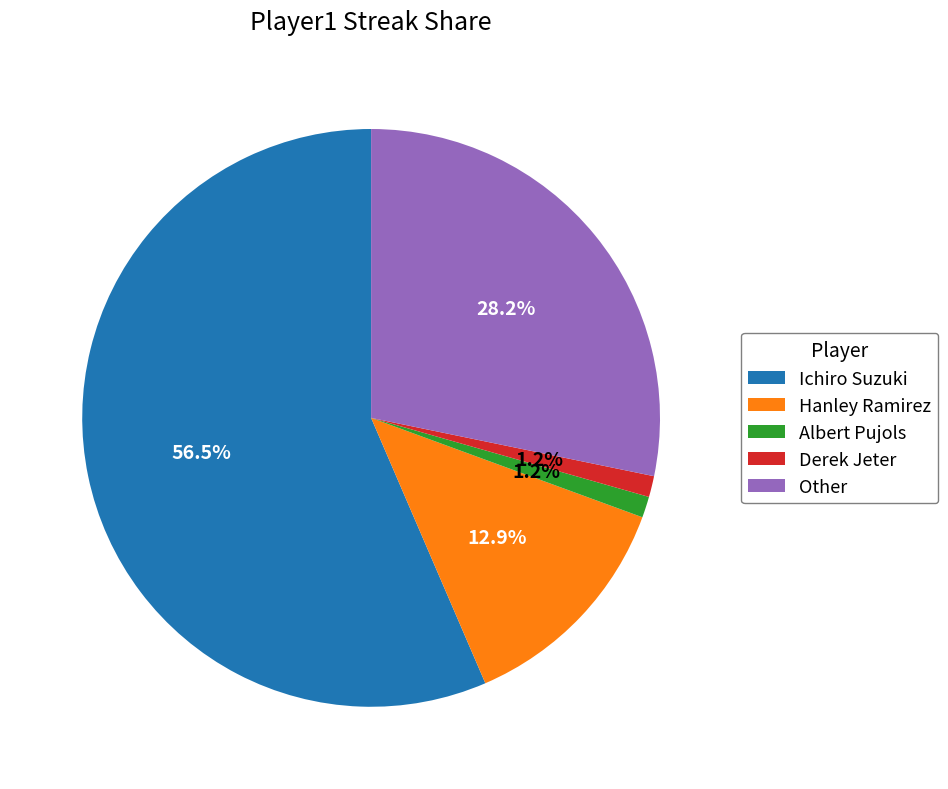

Is it true that Hanley Ramirez is 13% of the pie?

True